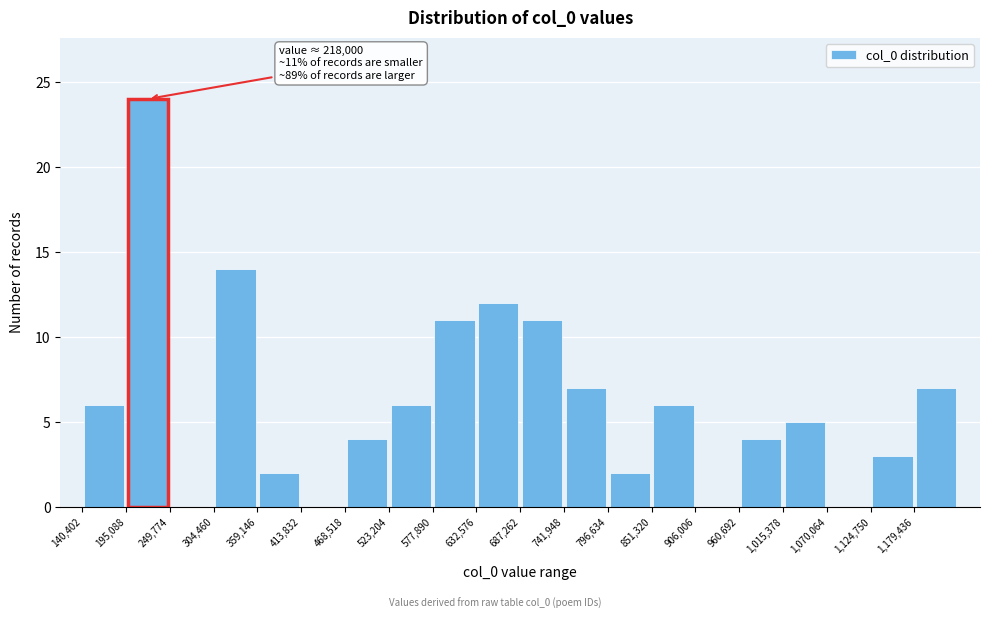

Over which range of the x-axis is the bar tallest?

200000 to 250000